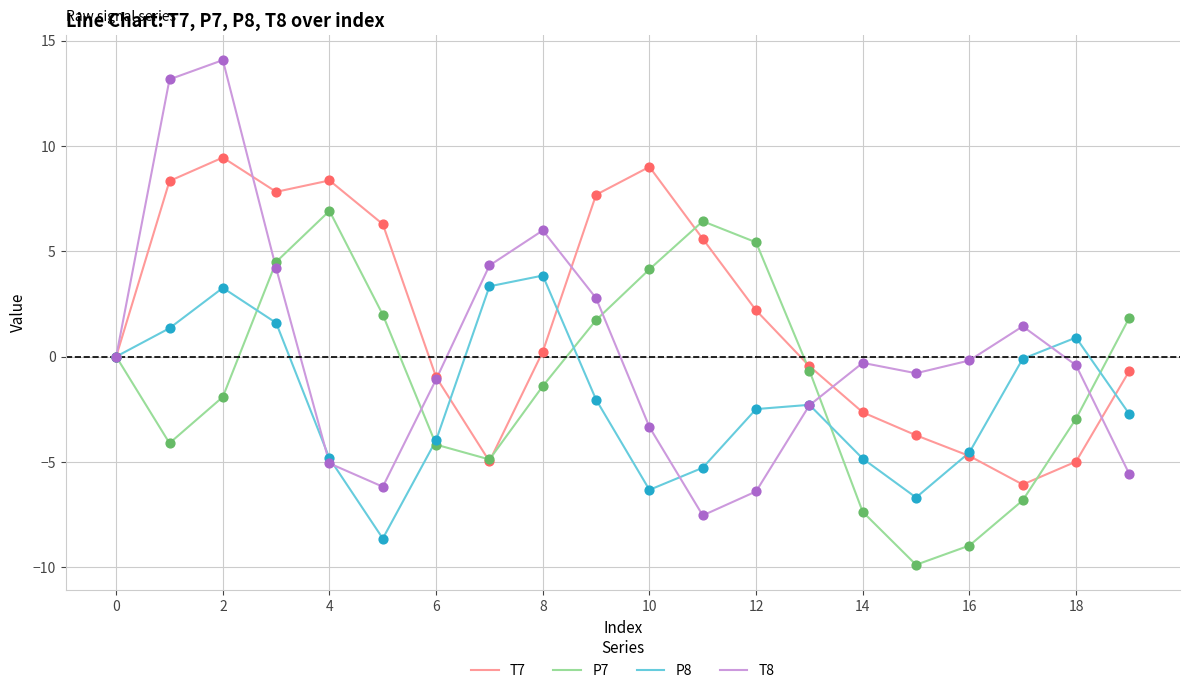

Which series has the largest total across all categories?

T7